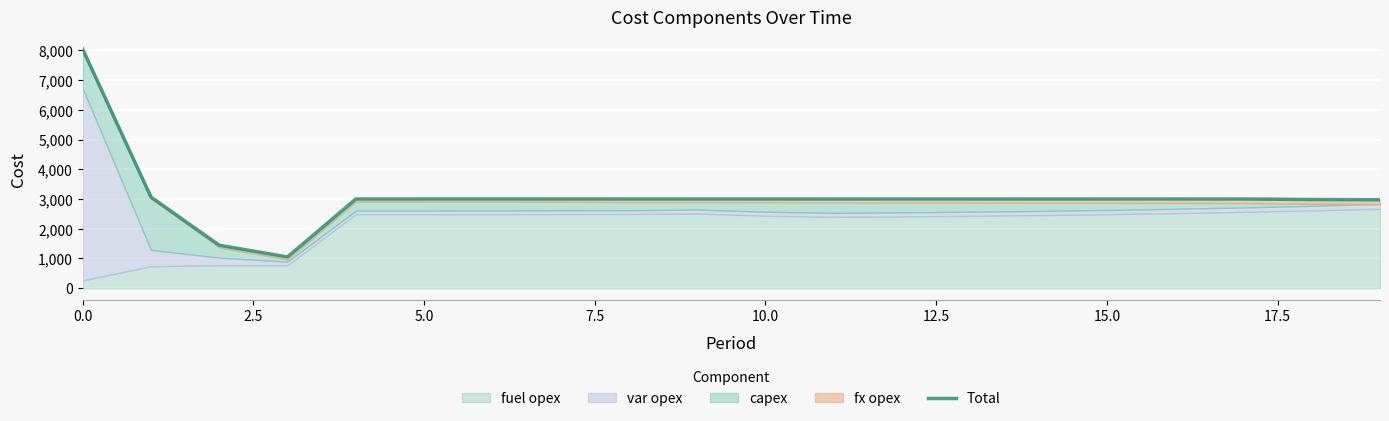

What is the difference between the maximum and second lowest values?

6590